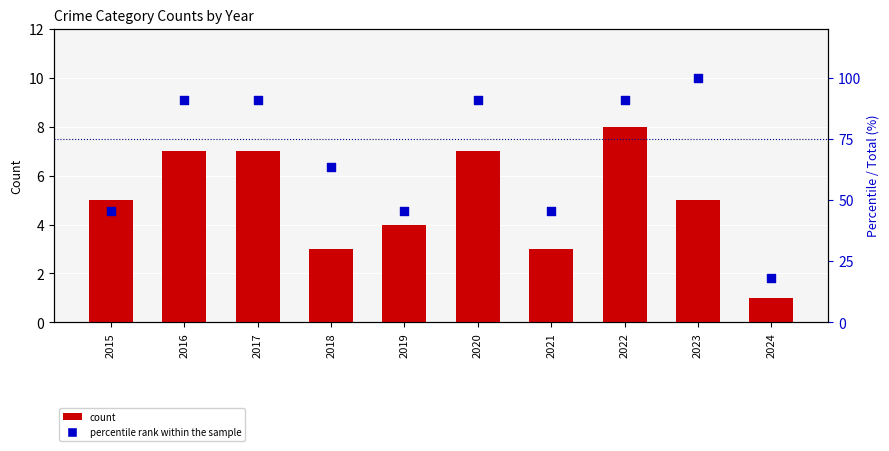

Which series reaches the minimum Y coordinate?

Robbery (count)